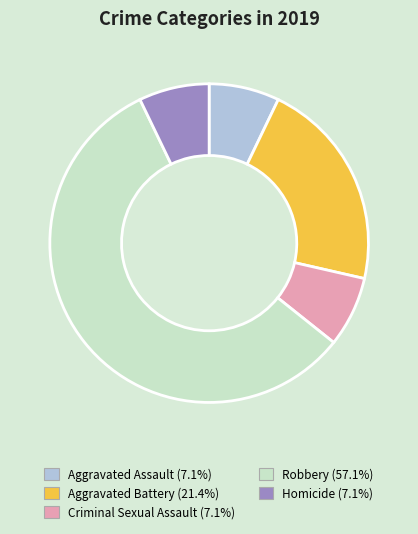

Which category accounts for the majority?

Robbery